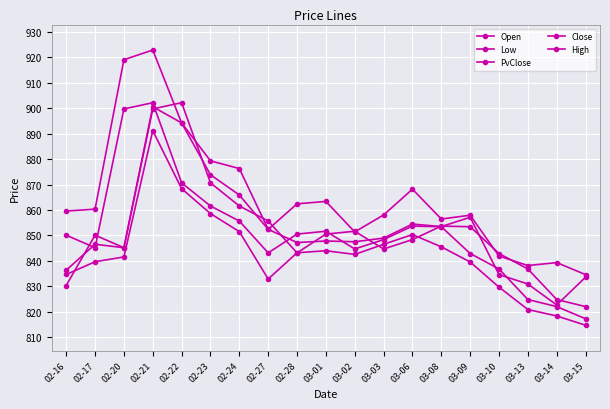

What is the sum of the High values at 03-02 and 02-16?

1711.0